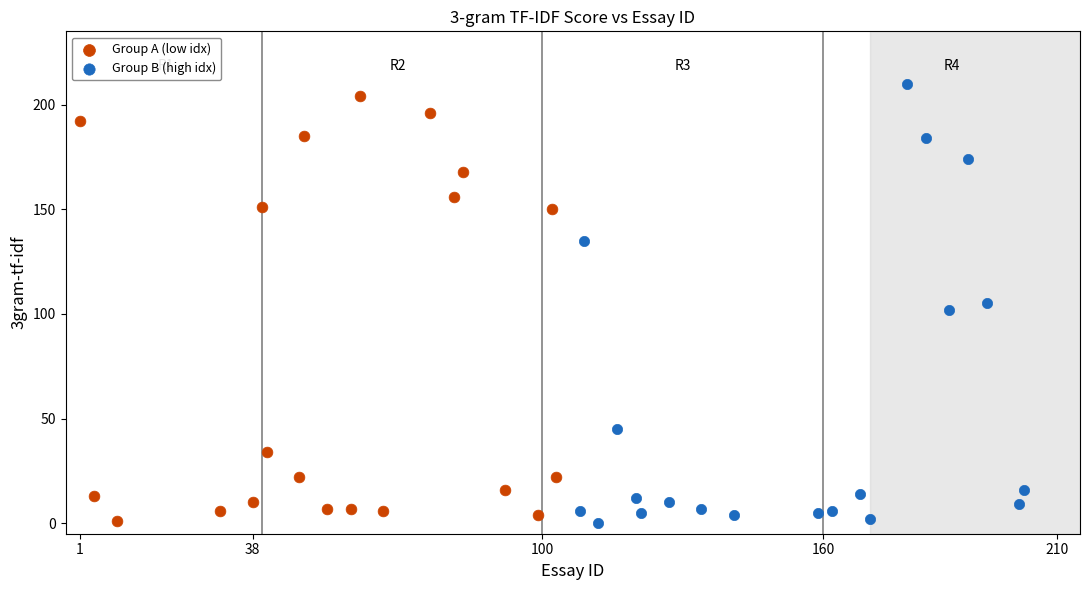

Which series has the widest spread of Y values?

Group B (high idx)